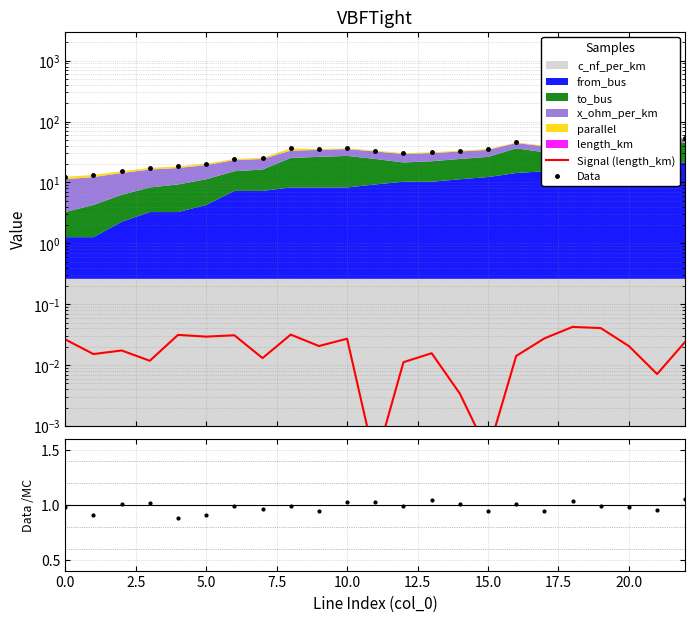

Reading right to left, list all the values displayed in this chart.

Signal (length_km): 0.0	0.0	0.0	0.0	0.0	0.0	0.0	0.0	0.0	0.0	0.0	0.0	0.0	0.0	0.0	0.0	0.0	0.0	0.0	0.0	0.0	0.0	0.0
Data: 54.3	51.3	52.3	48.3	46.3	40.3	45.3	35.3	33.3	31.3	30.3	33.3	36.3	35.3	36.3	25.3	24.3	20.3	18.3	17.3	15.3	13.3	12.3
Data /MC: 1.1	1.0	1.0	1.0	1.0	0.9	1.0	0.9	1.0	1.0	1.0	1.0	1.0	0.9	1.0	1.0	1.0	0.9	0.9	1.0	1.0	0.9	1.0